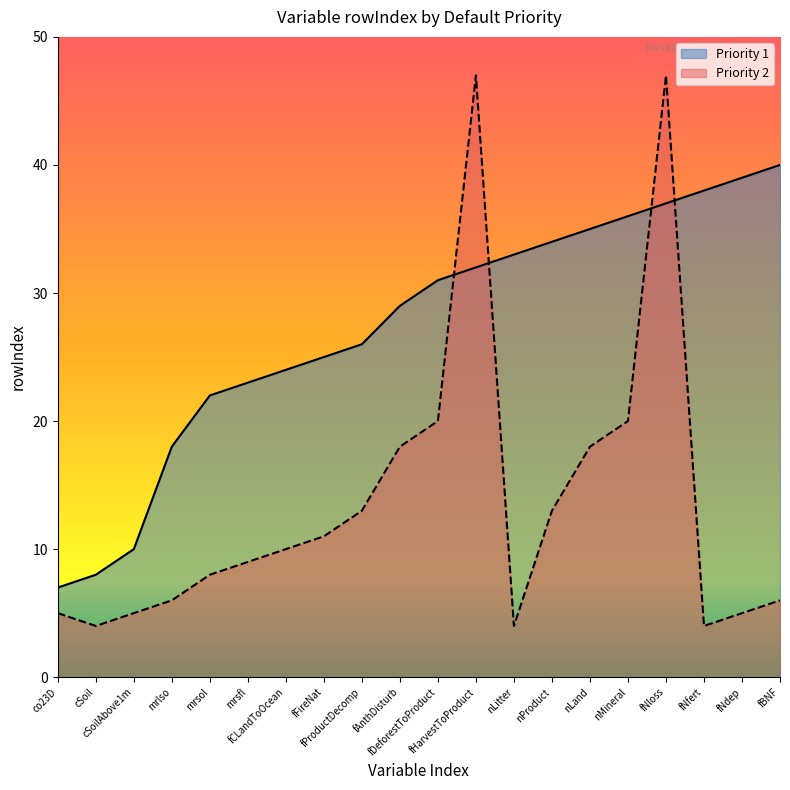

Rank the series by their average value, from lowest to highest.

Priority 2, Priority 1